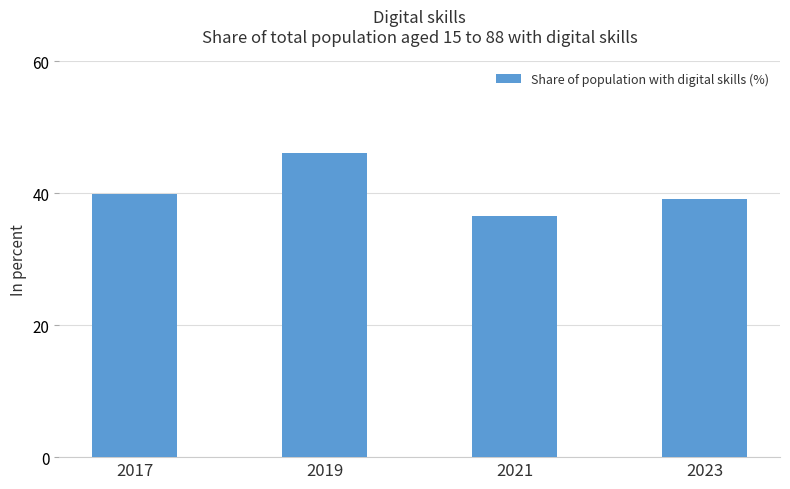

Approximately how many times larger is the value at 2017 compared to 2019?

0.9